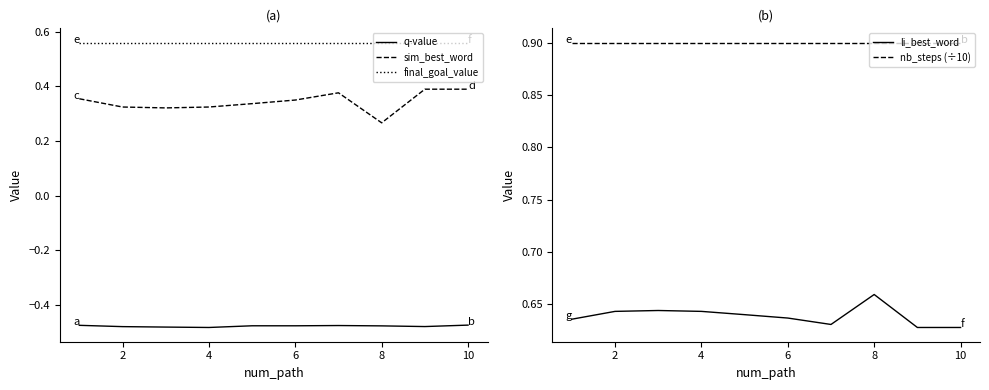

Which series has the largest total across all categories?

nb_steps (÷10)